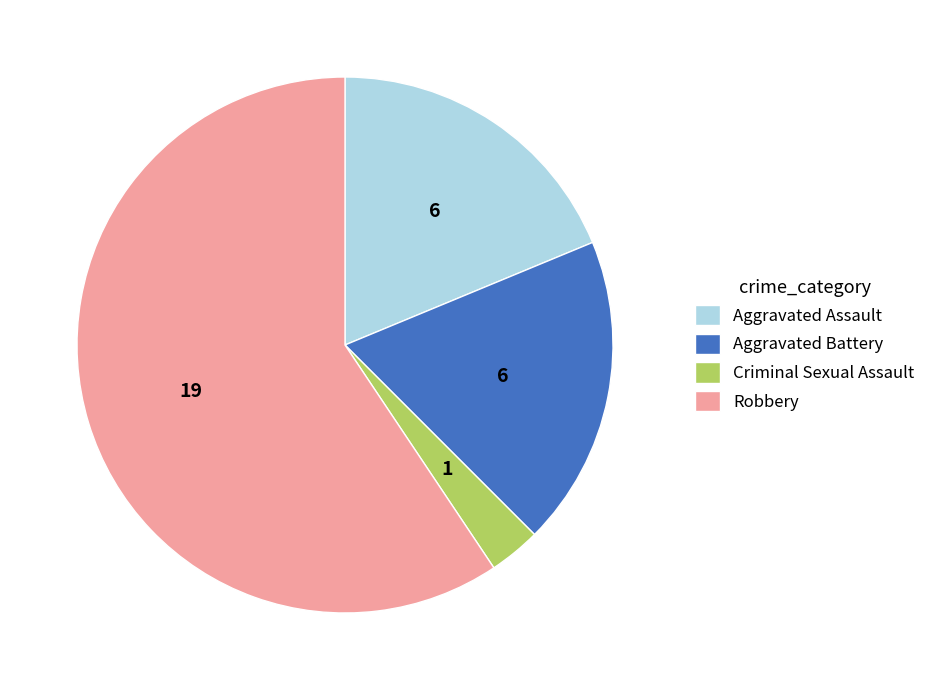

The Aggravated Assault slice represents 29% of the pie. True or false?

False